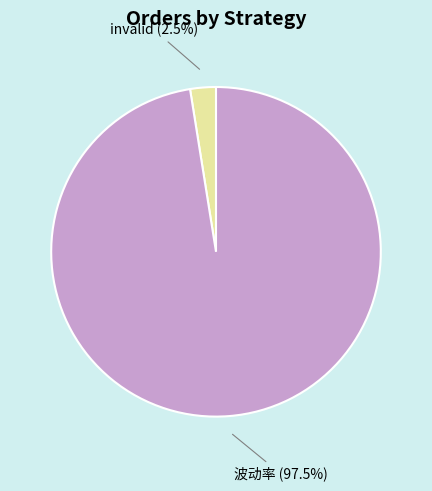

The 波动率 slice represents 91% of the pie. True or false?

False